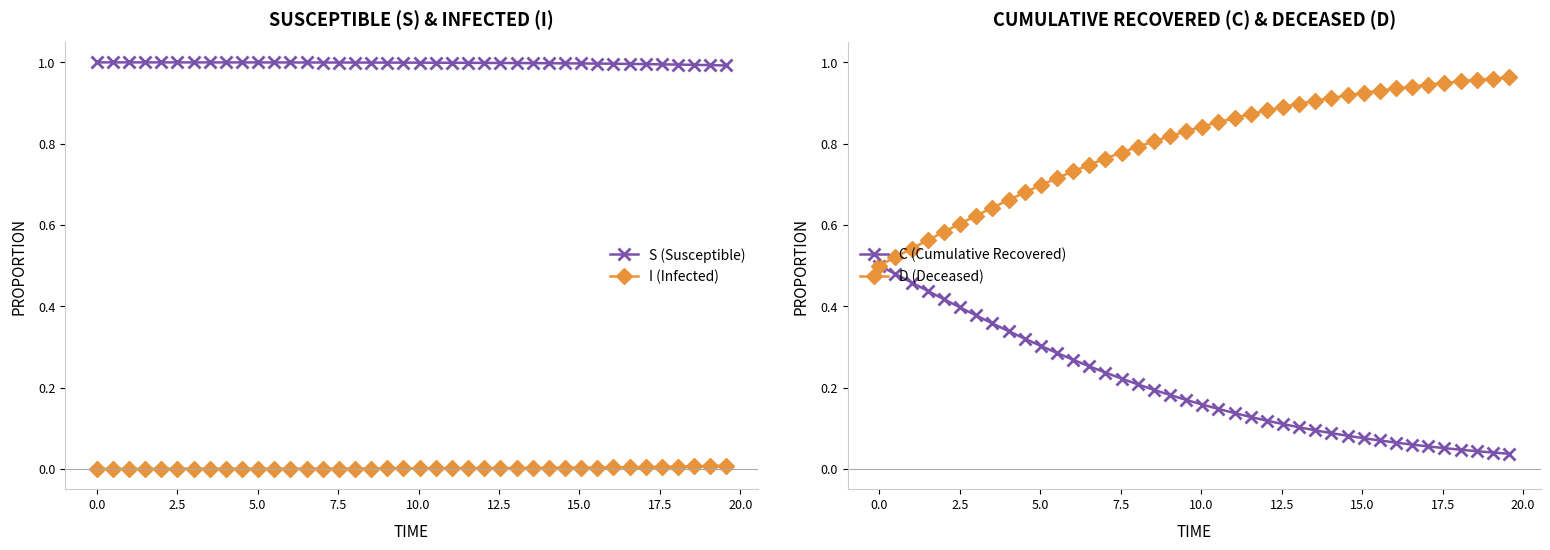

Reading right to left, transcribe all the data shown in this chart.

S: 1.0	1.0	1.0	1.0	1.0	1.0	1.0	1.0	1.0	1.0	1.0	1.0	1.0	1.0	1.0	1.0	1.0	1.0	1.0	1.0	1.0	1.0	1.0	1.0	1.0	1.0	1.0	1.0	1.0	1.0	1.0	1.0	1.0	1.0	1.0	1.0	1.0	1.0	1.0	1.0
I: 0.0	0.0	0.0	0.0	0.0	0.0	0.0	0.0	0.0	0.0	0.0	0.0	0.0	0.0	0.0	0.0	0.0	0.0	0.0	0.0	0.0	0.0	0.0	0.0	0.0	0.0	0.0	0.0	0.0	0.0	0.0	0.0	0.0	0.0	0.0	0.0	0.0	0.0	0.0	0.0
C: 0.0	0.0	0.0	0.0	0.1	0.1	0.1	0.1	0.1	0.1	0.1	0.1	0.1	0.1	0.1	0.1	0.1	0.1	0.1	0.2	0.2	0.2	0.2	0.2	0.2	0.2	0.3	0.3	0.3	0.3	0.3	0.3	0.4	0.4	0.4	0.4	0.4	0.5	0.5	0.5
D: 1.0	1.0	1.0	1.0	0.9	0.9	0.9	0.9	0.9	0.9	0.9	0.9	0.9	0.9	0.9	0.9	0.9	0.9	0.9	0.8	0.8	0.8	0.8	0.8	0.8	0.8	0.7	0.7	0.7	0.7	0.7	0.7	0.6	0.6	0.6	0.6	0.6	0.5	0.5	0.5